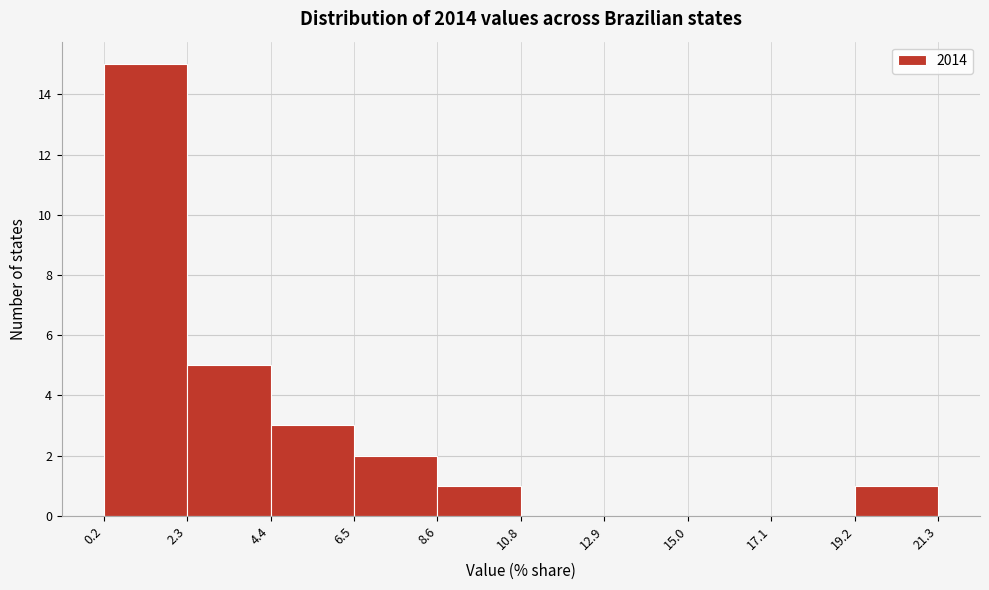

Reading left to right, transcribe this chart: for each bar, give the range it covers on the x-axis and its height. The values are not printed on the chart, so give them approximately, as read against the axis.

0.2 to 2.3: 15
2.3 to 4.4: 5
4.4 to 6.5: 3
6.5 to 8.6: 2
8.6 to 10.8: 1
10.8 to 12.9: 0
12.9 to 15.0: 0
15.0 to 17.1: 0
17.1 to 19.2: 0
19.2 to 21.3: 1